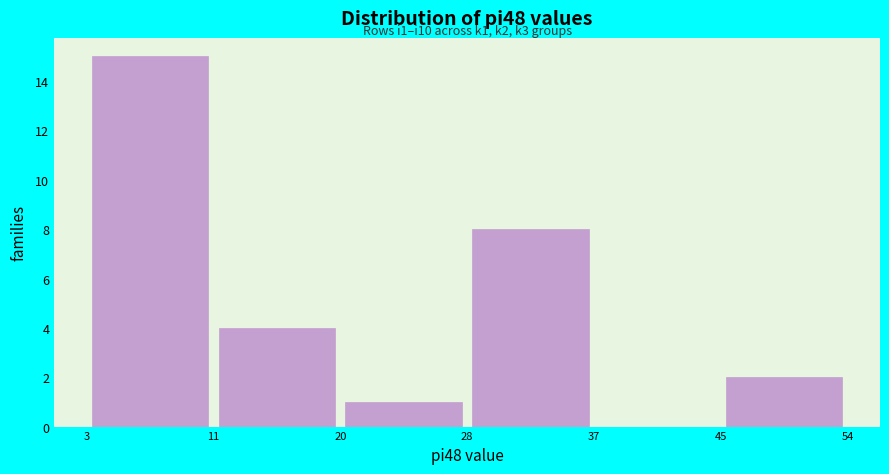

Which range on the x-axis has the tallest bar?

3 to 11